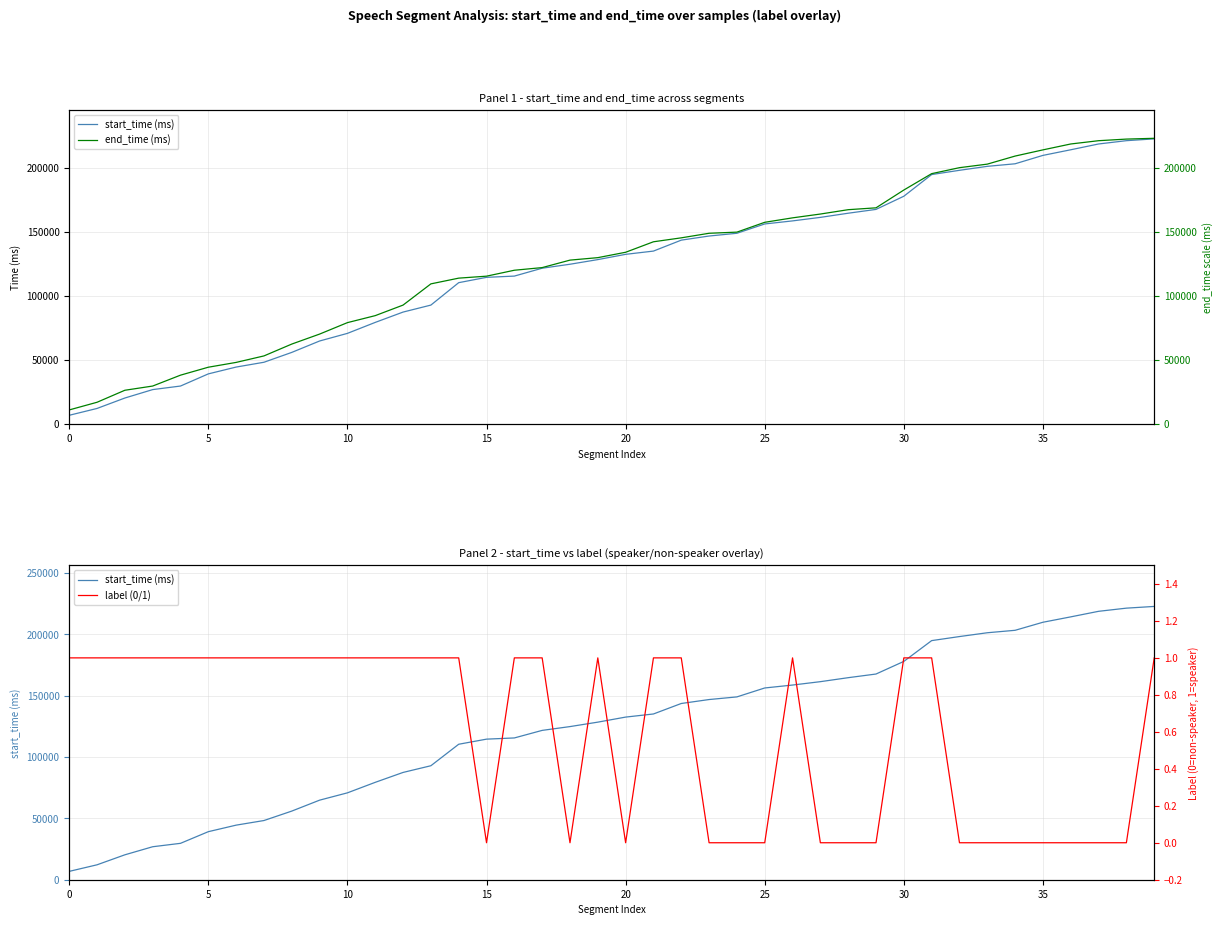

Between 12 and 28, which series saw the biggest shift?

start_time (ms)